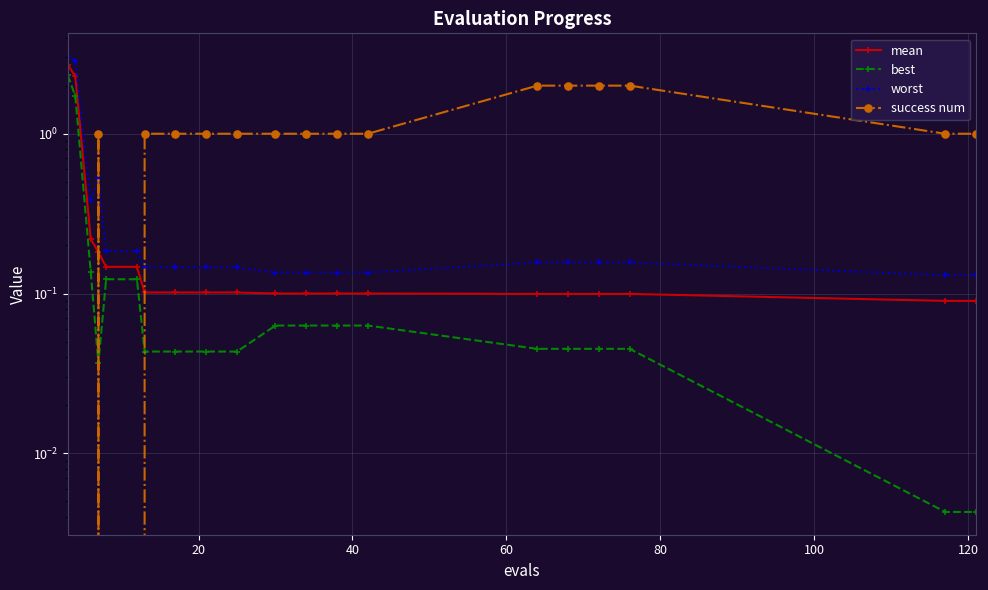

What is the average value of the best series?

0.3